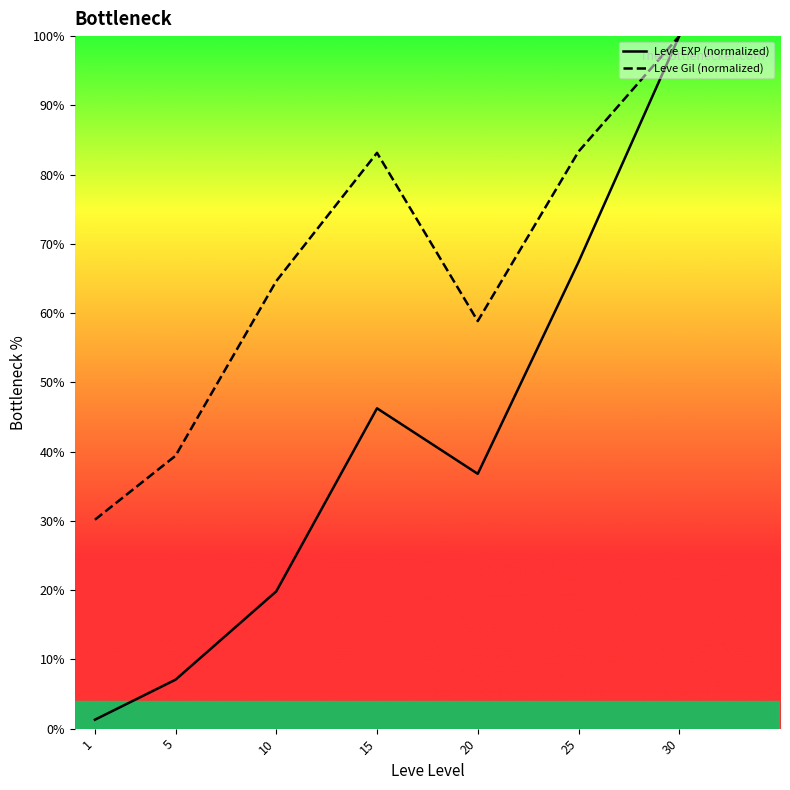

True or false: Leve Gil (normalized) has more than 2 points higher than both neighbors.

False